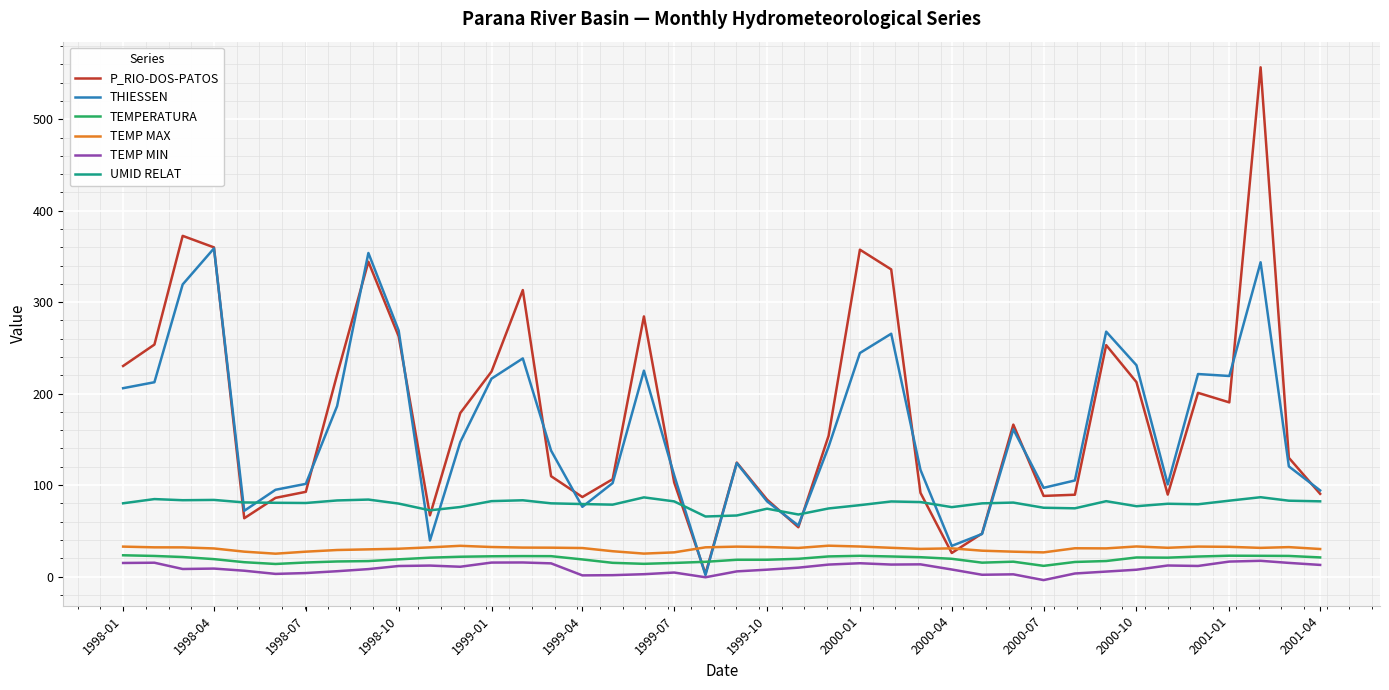

What is the maximum value for P_RIO-DOS-PATOS?

556.8